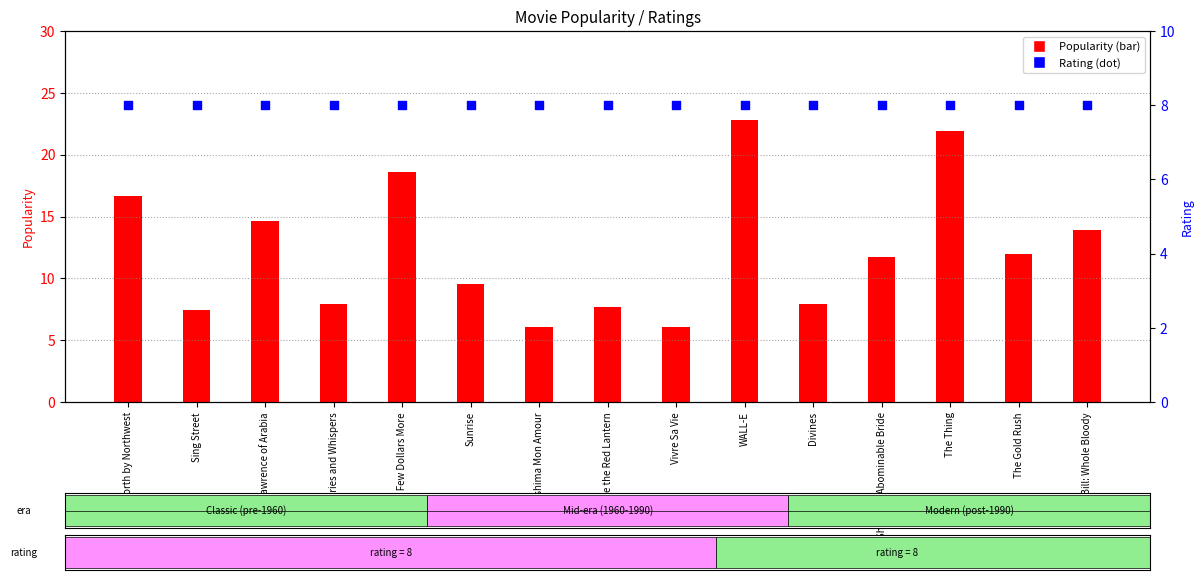

Is the value of Rating at The Thing greater than the value of Popularity at WALL-E?

No